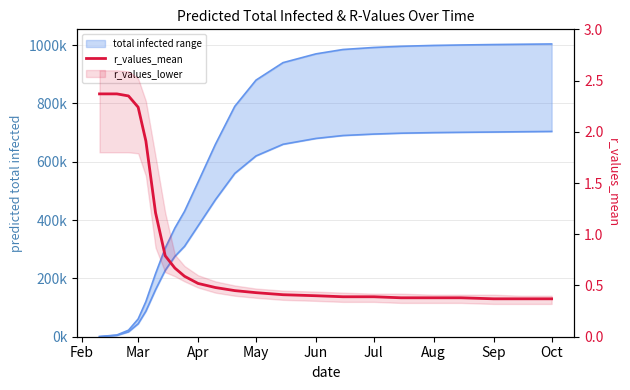

What is the spread (max minus min) of values at Aug?

303699.2